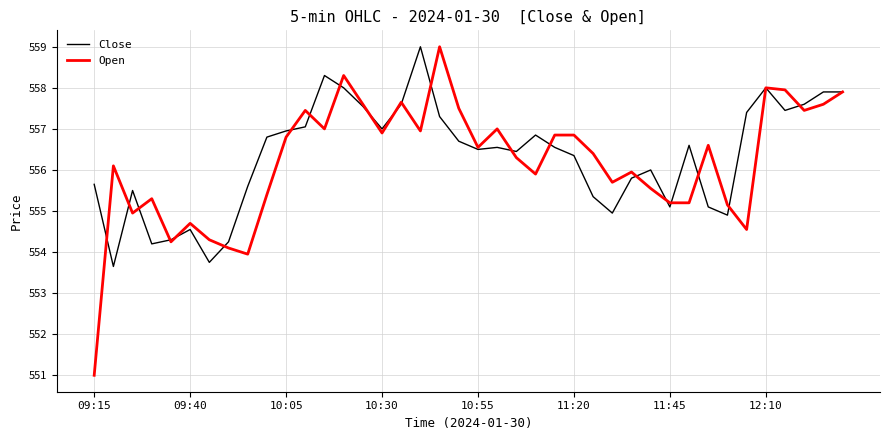

What is the highest value of the Open series?

559.0